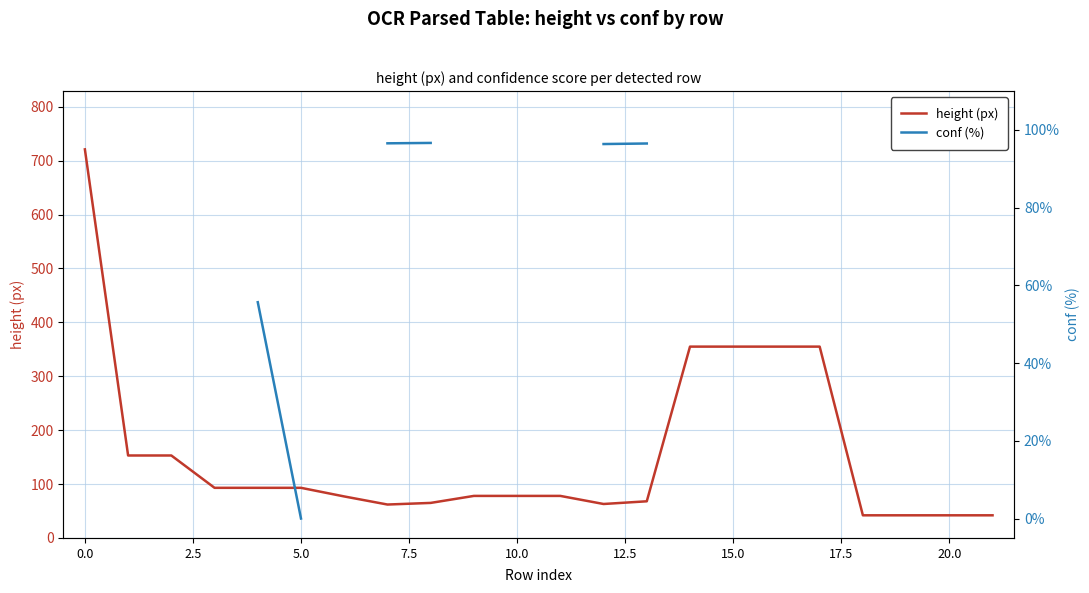

What is the maximum value for height (px)?

721